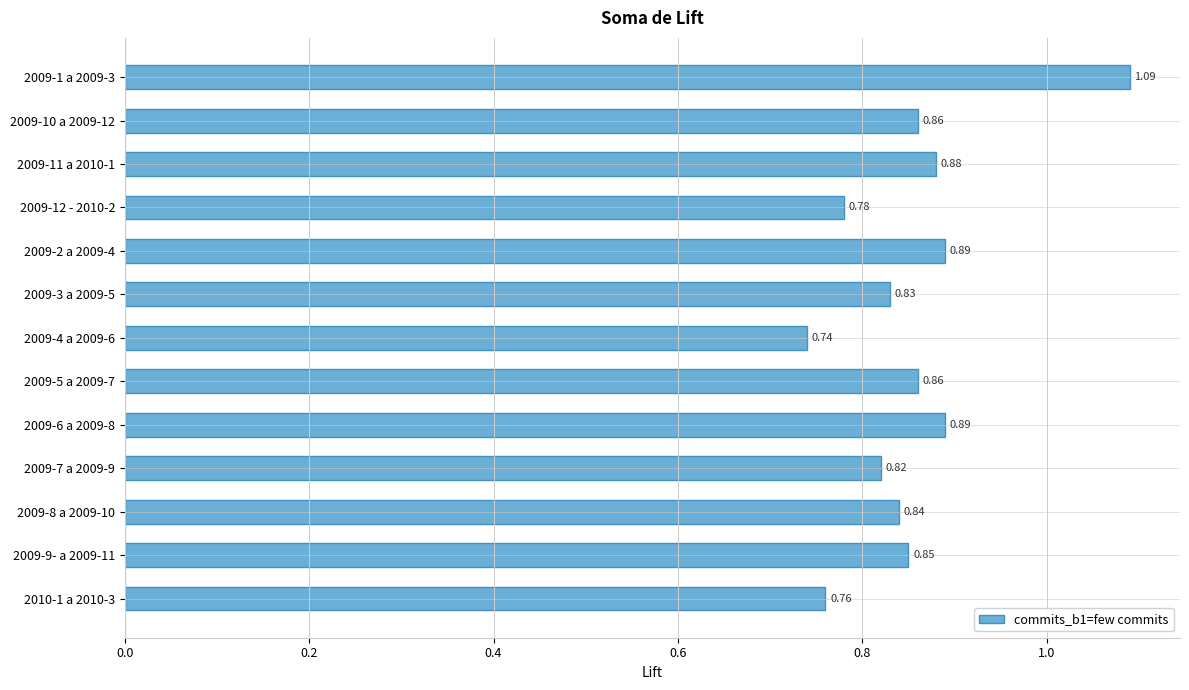

What is the sum of the values at 2009-1 a 2009-3 and 2010-1 a 2010-3?

1.9